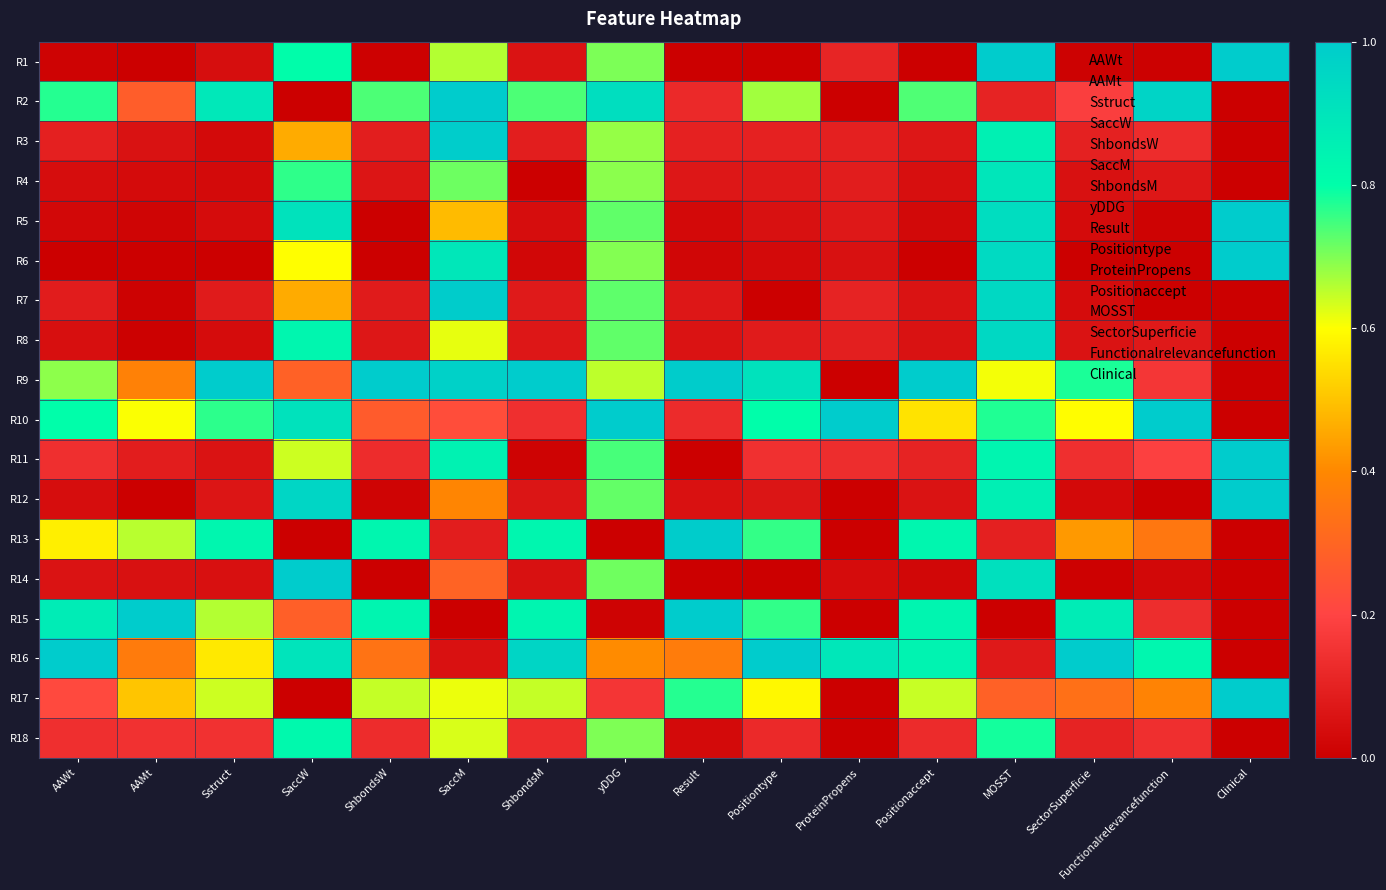

Reading left to right, extract all data points from this chart.

R1: AAWt=0.0	AAMt=0.0	Sstruct=0.0	SaccW=0.8	ShbondsW=0.0	SaccM=0.7	ShbondsM=0.1	yDDG=0.7	Result=0.0	Positiontype=0.0	ProteinPropens=0.1	Positionaccept=0.0	MOSST=1.0	SectorSuperficie=0.0	Functionalrelevancefunction=0.0	Clinical=1.0
R2: AAWt=0.8	AAMt=0.3	Sstruct=0.9	SaccW=0.0	ShbondsW=0.7	SaccM=1.0	ShbondsM=0.7	yDDG=0.9	Result=0.1	Positiontype=0.7	ProteinPropens=0.0	Positionaccept=0.7	MOSST=0.1	SectorSuperficie=0.2	Functionalrelevancefunction=1.0	Clinical=0.0
R3: AAWt=0.1	AAMt=0.1	Sstruct=0.0	SaccW=0.5	ShbondsW=0.1	SaccM=1.0	ShbondsM=0.1	yDDG=0.7	Result=0.1	Positiontype=0.1	ProteinPropens=0.1	Positionaccept=0.1	MOSST=0.9	SectorSuperficie=0.1	Functionalrelevancefunction=0.1	Clinical=0.0
R4: AAWt=0.0	AAMt=0.0	Sstruct=0.0	SaccW=0.8	ShbondsW=0.1	SaccM=0.7	ShbondsM=0.0	yDDG=0.7	Result=0.1	Positiontype=0.1	ProteinPropens=0.1	Positionaccept=0.0	MOSST=0.9	SectorSuperficie=0.1	Functionalrelevancefunction=0.1	Clinical=0.0
R5: AAWt=0.0	AAMt=0.0	Sstruct=0.0	SaccW=0.9	ShbondsW=0.0	SaccM=0.5	ShbondsM=0.0	yDDG=0.7	Result=0.0	Positiontype=0.1	ProteinPropens=0.1	Positionaccept=0.0	MOSST=0.9	SectorSuperficie=0.0	Functionalrelevancefunction=0.0	Clinical=1.0
R6: AAWt=0.0	AAMt=0.0	Sstruct=0.0	SaccW=0.6	ShbondsW=0.0	SaccM=0.9	ShbondsM=0.0	yDDG=0.7	Result=0.0	Positiontype=0.0	ProteinPropens=0.1	Positionaccept=0.0	MOSST=0.9	SectorSuperficie=0.0	Functionalrelevancefunction=0.0	Clinical=1.0
R7: AAWt=0.1	AAMt=0.0	Sstruct=0.1	SaccW=0.5	ShbondsW=0.1	SaccM=1.0	ShbondsM=0.1	yDDG=0.7	Result=0.1	Positiontype=0.0	ProteinPropens=0.1	Positionaccept=0.1	MOSST=0.9	SectorSuperficie=0.0	Functionalrelevancefunction=0.0	Clinical=0.0
R8: AAWt=0.0	AAMt=0.0	Sstruct=0.0	SaccW=0.8	ShbondsW=0.1	SaccM=0.6	ShbondsM=0.1	yDDG=0.7	Result=0.1	Positiontype=0.1	ProteinPropens=0.1	Positionaccept=0.1	MOSST=0.9	SectorSuperficie=0.1	Functionalrelevancefunction=0.1	Clinical=0.0
R9: AAWt=0.7	AAMt=0.4	Sstruct=1.0	SaccW=0.3	ShbondsW=1.0	SaccM=1.0	ShbondsM=1.0	yDDG=0.7	Result=1.0	Positiontype=0.9	ProteinPropens=0.0	Positionaccept=1.0	MOSST=0.6	SectorSuperficie=0.8	Functionalrelevancefunction=0.2	Clinical=0.0
R10: AAWt=0.8	AAMt=0.6	Sstruct=0.8	SaccW=0.9	ShbondsW=0.3	SaccM=0.2	ShbondsM=0.1	yDDG=1.0	Result=0.1	Positiontype=0.8	ProteinPropens=1.0	Positionaccept=0.6	MOSST=0.8	SectorSuperficie=0.6	Functionalrelevancefunction=1.0	Clinical=0.0
R11: AAWt=0.1	AAMt=0.1	Sstruct=0.1	SaccW=0.6	ShbondsW=0.1	SaccM=0.8	ShbondsM=0.0	yDDG=0.7	Result=0.0	Positiontype=0.1	ProteinPropens=0.1	Positionaccept=0.1	MOSST=0.8	SectorSuperficie=0.1	Functionalrelevancefunction=0.2	Clinical=1.0
R12: AAWt=0.0	AAMt=0.0	Sstruct=0.1	SaccW=1.0	ShbondsW=0.0	SaccM=0.4	ShbondsM=0.1	yDDG=0.7	Result=0.1	Positiontype=0.1	ProteinPropens=0.0	Positionaccept=0.1	MOSST=0.9	SectorSuperficie=0.0	Functionalrelevancefunction=0.0	Clinical=1.0
R13: AAWt=0.6	AAMt=0.7	Sstruct=0.8	SaccW=0.0	ShbondsW=0.8	SaccM=0.1	ShbondsM=0.8	yDDG=0.0	Result=1.0	Positiontype=0.8	ProteinPropens=0.0	Positionaccept=0.8	MOSST=0.1	SectorSuperficie=0.4	Functionalrelevancefunction=0.4	Clinical=0.0
R14: AAWt=0.1	AAMt=0.1	Sstruct=0.1	SaccW=1.0	ShbondsW=0.0	SaccM=0.3	ShbondsM=0.1	yDDG=0.7	Result=0.0	Positiontype=0.0	ProteinPropens=0.0	Positionaccept=0.0	MOSST=0.9	SectorSuperficie=0.0	Functionalrelevancefunction=0.0	Clinical=0.0
R15: AAWt=0.9	AAMt=1.0	Sstruct=0.7	SaccW=0.3	ShbondsW=0.8	SaccM=0.0	ShbondsM=0.8	yDDG=0.0	Result=1.0	Positiontype=0.8	ProteinPropens=0.0	Positionaccept=0.8	MOSST=0.0	SectorSuperficie=0.9	Functionalrelevancefunction=0.1	Clinical=0.0
R16: AAWt=1.0	AAMt=0.4	Sstruct=0.6	SaccW=0.9	ShbondsW=0.3	SaccM=0.1	ShbondsM=1.0	yDDG=0.4	Result=0.4	Positiontype=1.0	ProteinPropens=0.9	Positionaccept=0.8	MOSST=0.1	SectorSuperficie=1.0	Functionalrelevancefunction=0.8	Clinical=0.0
R17: AAWt=0.2	AAMt=0.5	Sstruct=0.6	SaccW=0.0	ShbondsW=0.6	SaccM=0.6	ShbondsM=0.6	yDDG=0.2	Result=0.8	Positiontype=0.6	ProteinPropens=0.0	Positionaccept=0.6	MOSST=0.3	SectorSuperficie=0.3	Functionalrelevancefunction=0.4	Clinical=1.0
R18: AAWt=0.1	AAMt=0.1	Sstruct=0.1	SaccW=0.8	ShbondsW=0.1	SaccM=0.6	ShbondsM=0.1	yDDG=0.7	Result=0.0	Positiontype=0.1	ProteinPropens=0.0	Positionaccept=0.1	MOSST=0.8	SectorSuperficie=0.1	Functionalrelevancefunction=0.1	Clinical=0.0